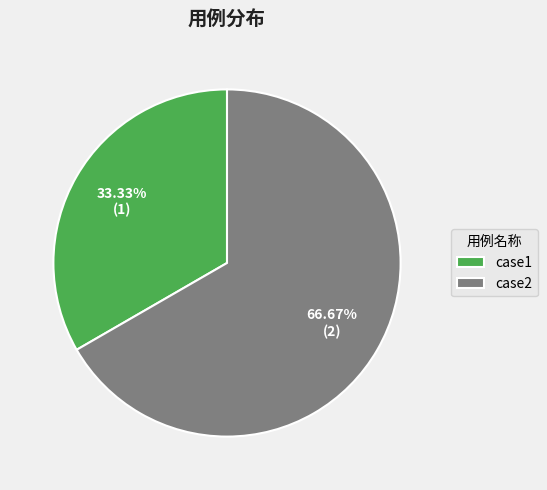

What is the ratio of the value at case2 to the value at case1?

2.0